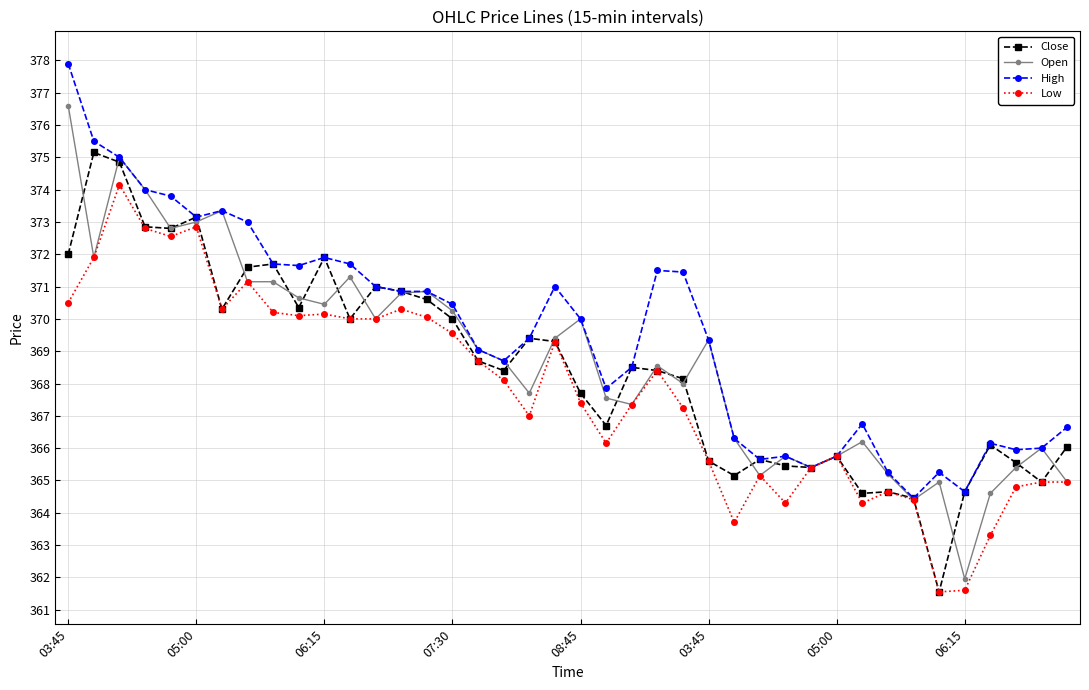

Rank the series by their maximum value, from highest to lowest.

High, Open, Close, Low